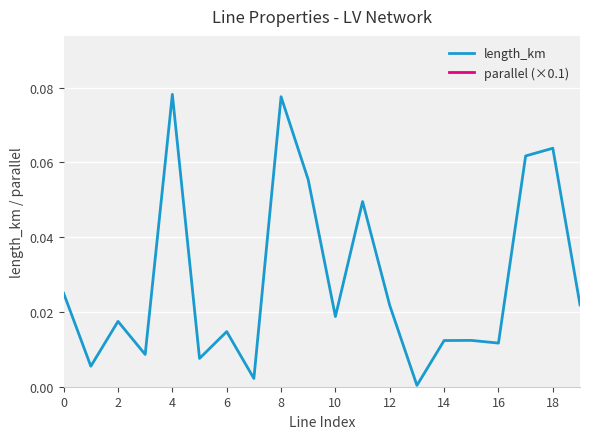

What are all the series names shown in the legend?

length_km, parallel (×0.1)